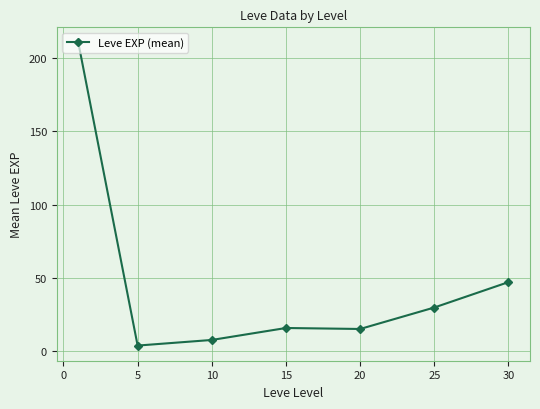

What is the difference between the maximum and minimum values?

207.0